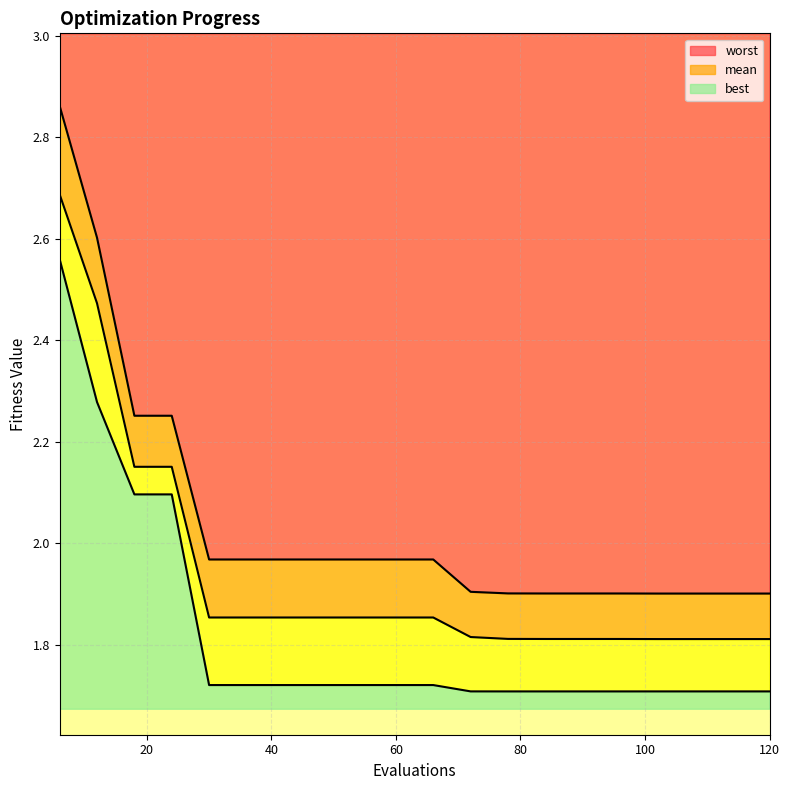

Reading left to right, extract all data points from this chart.

mean: 2.7	2.5	2.2	2.2	1.9	1.9	1.9	1.9	1.9	1.9	1.9	1.8	1.8	1.8	1.8	1.8	1.8	1.8	1.8	1.8
best: 2.6	2.3	2.1	2.1	1.7	1.7	1.7	1.7	1.7	1.7	1.7	1.7	1.7	1.7	1.7	1.7	1.7	1.7	1.7	1.7
worst: 2.9	2.6	2.3	2.3	2.0	2.0	2.0	2.0	2.0	2.0	2.0	1.9	1.9	1.9	1.9	1.9	1.9	1.9	1.9	1.9